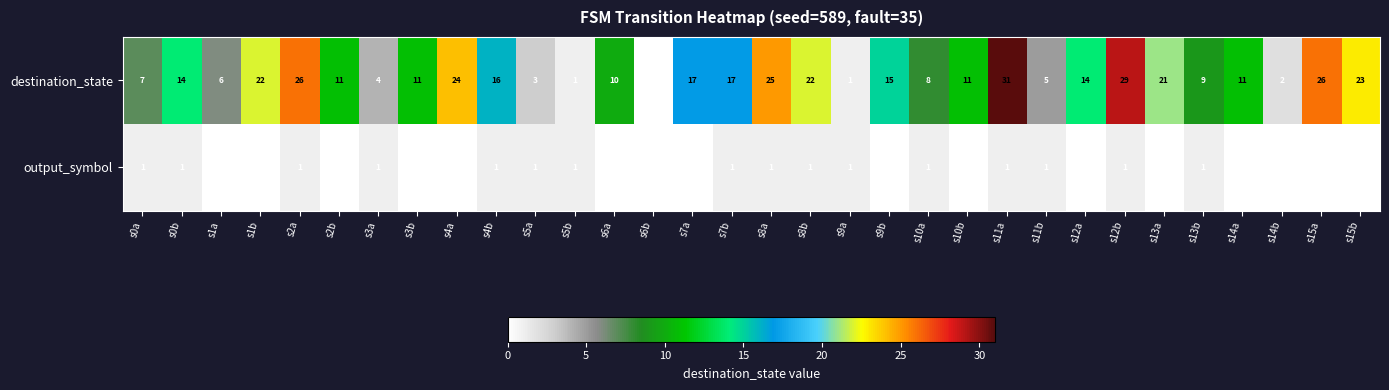

How many output_symbol values are between 0 and 1?

32